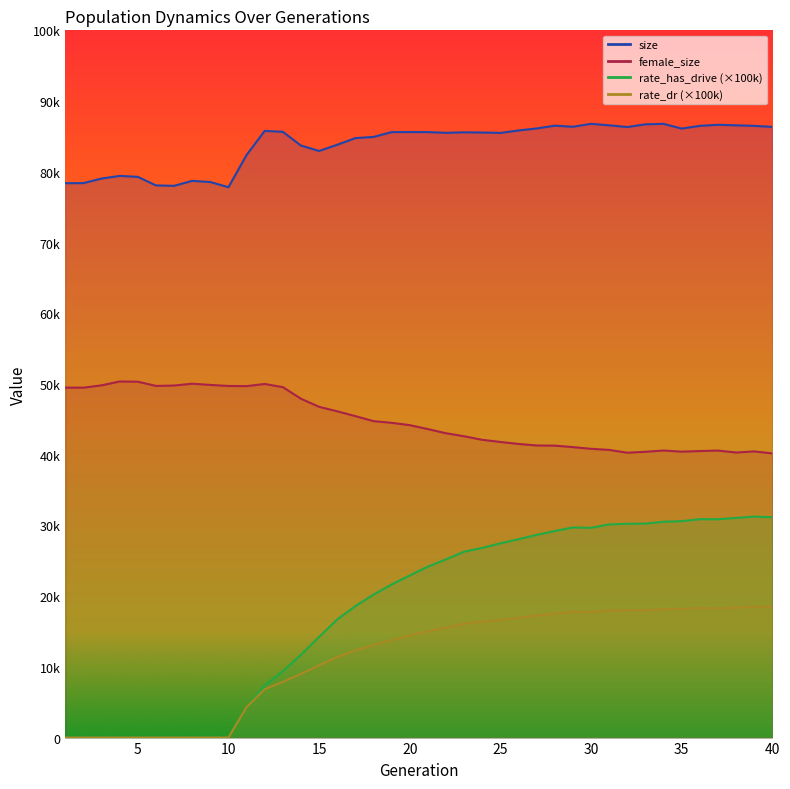

What is the difference between the second highest and minimum values in the rate_dr series?

18479.3